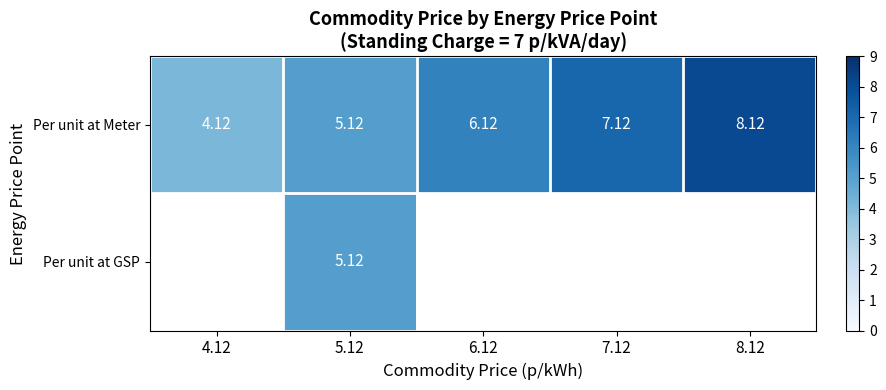

The row_1 series shows 1.3 at 5.12. True or false?

False